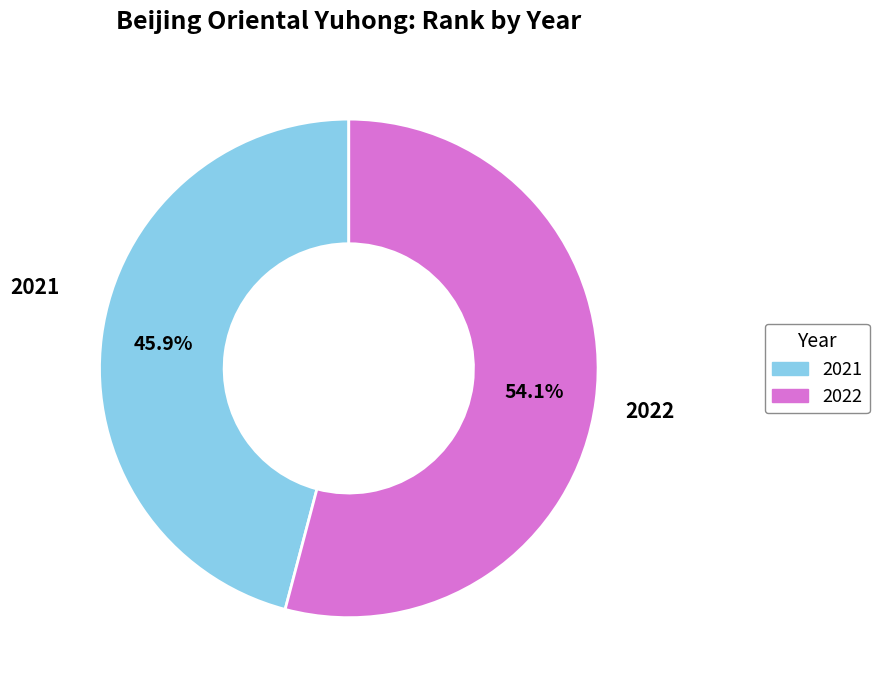

To the nearest percent, what portion does 2022 represent?

54%